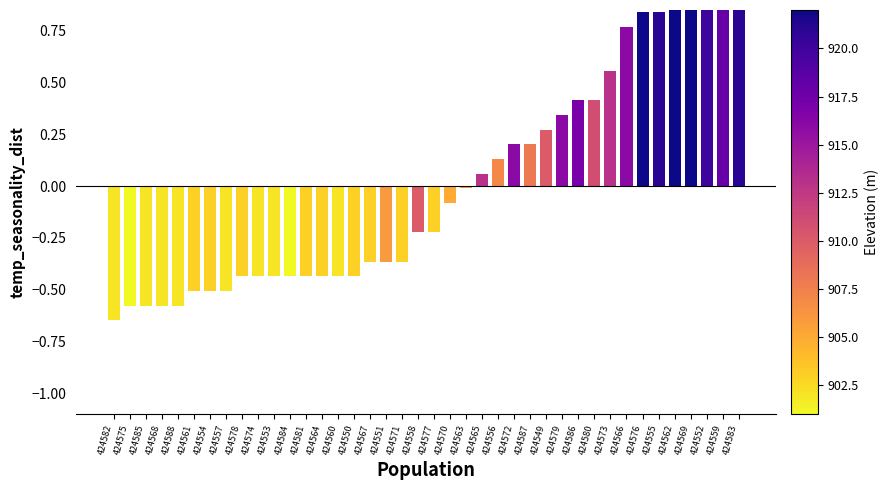

What position from the left is 424578?

9